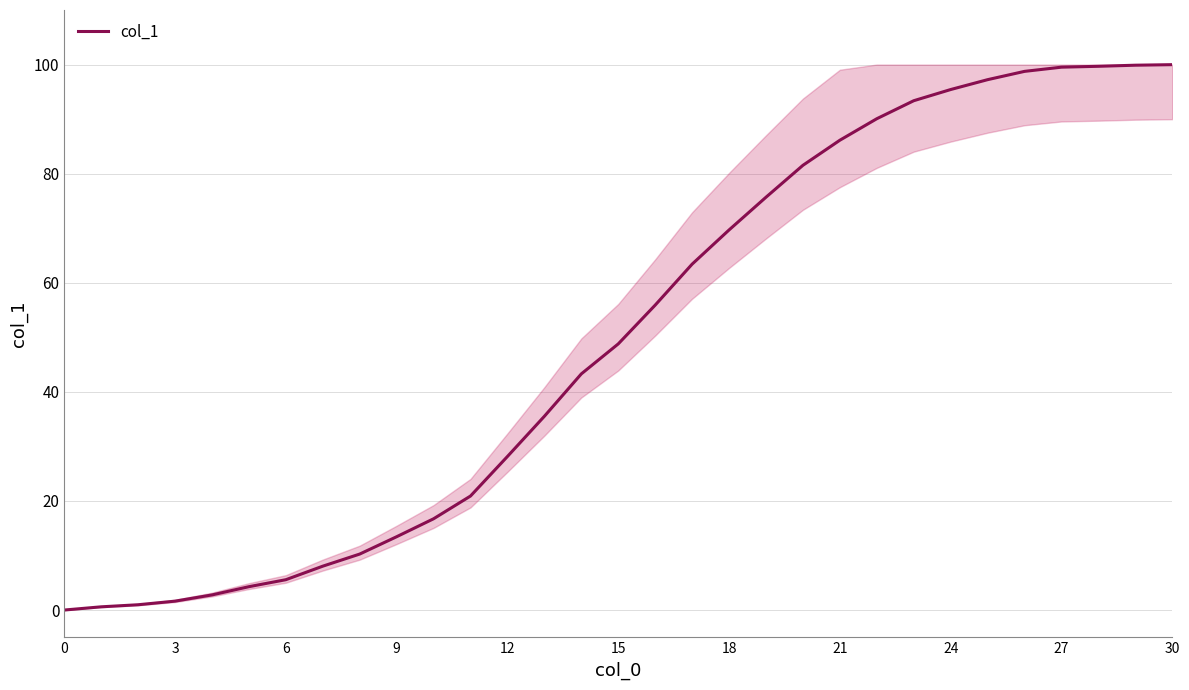

What is the sum of all values?

1547.2